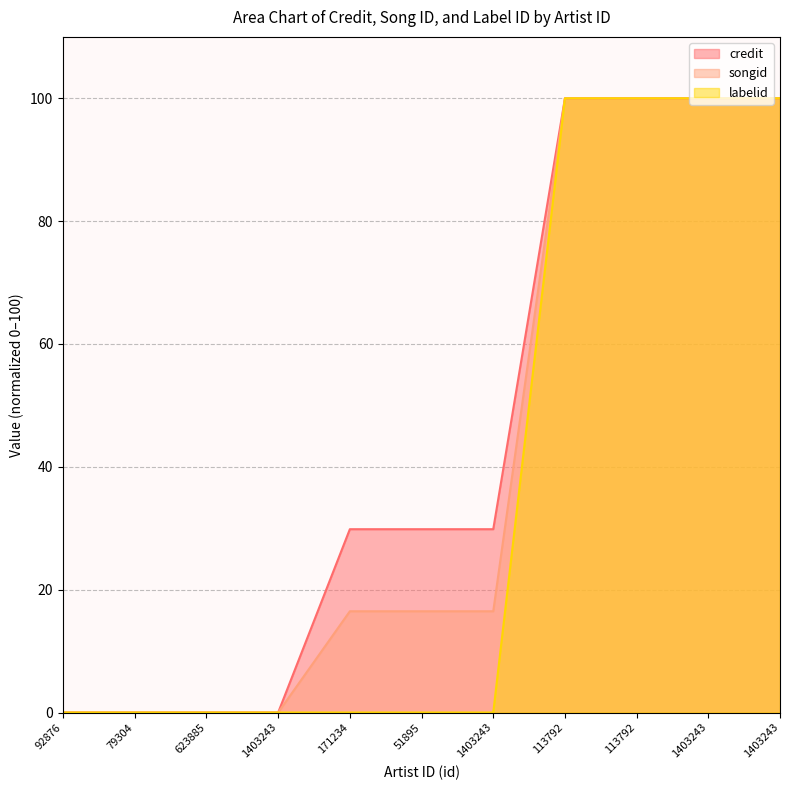

True or false: labelid and credit cross at least once.

False